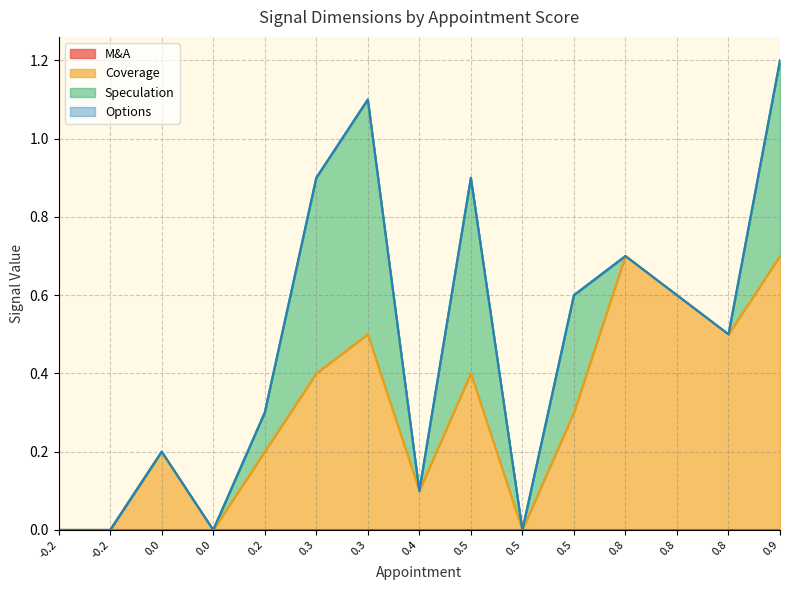

What is the difference between the maximum and minimum values in the Speculation series?

0.6